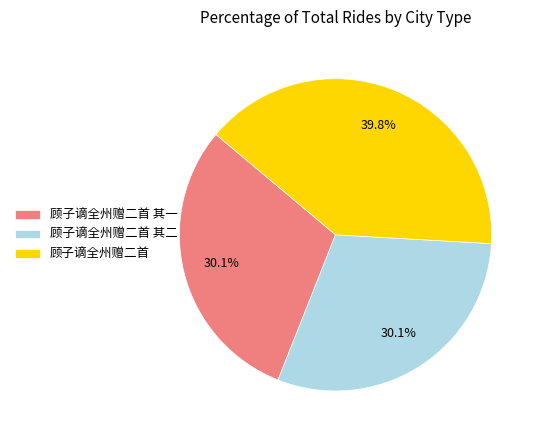

Which has a higher value, 顾子谪全州赠二首 or 顾子谪全州赠二首 其二?

顾子谪全州赠二首